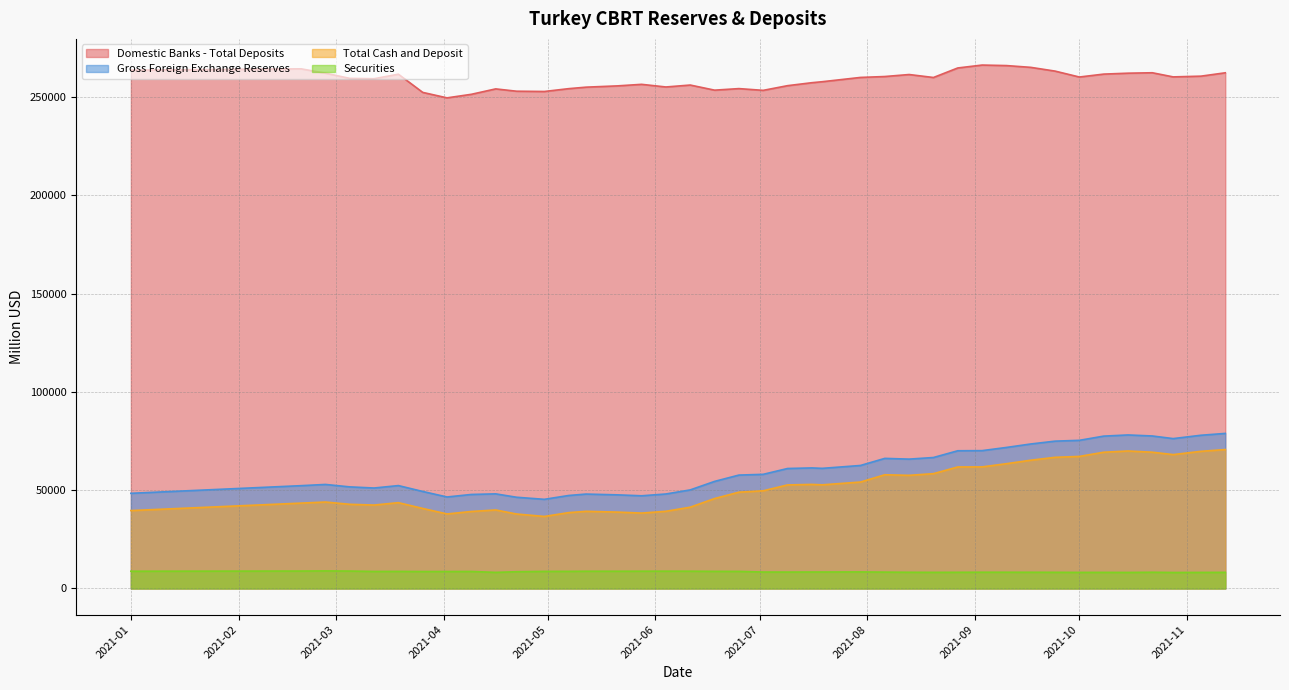

Between 2021-09-10 and 2021-02-26, which is larger?

2021-09-10